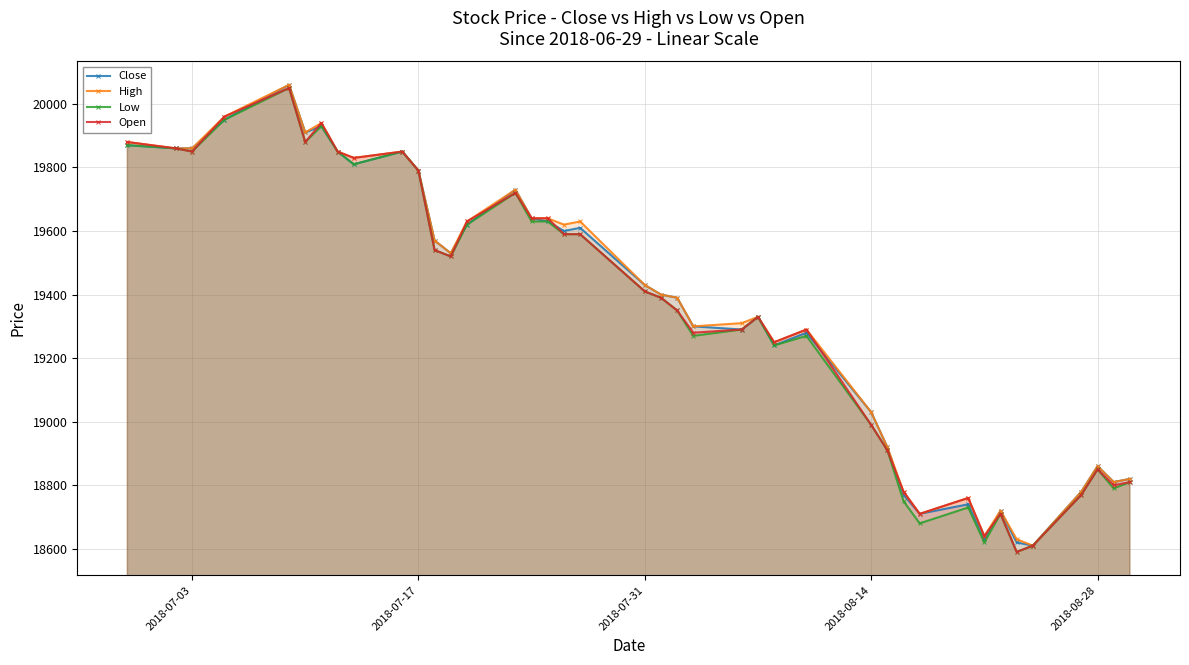

What is the smallest value displayed?

18590